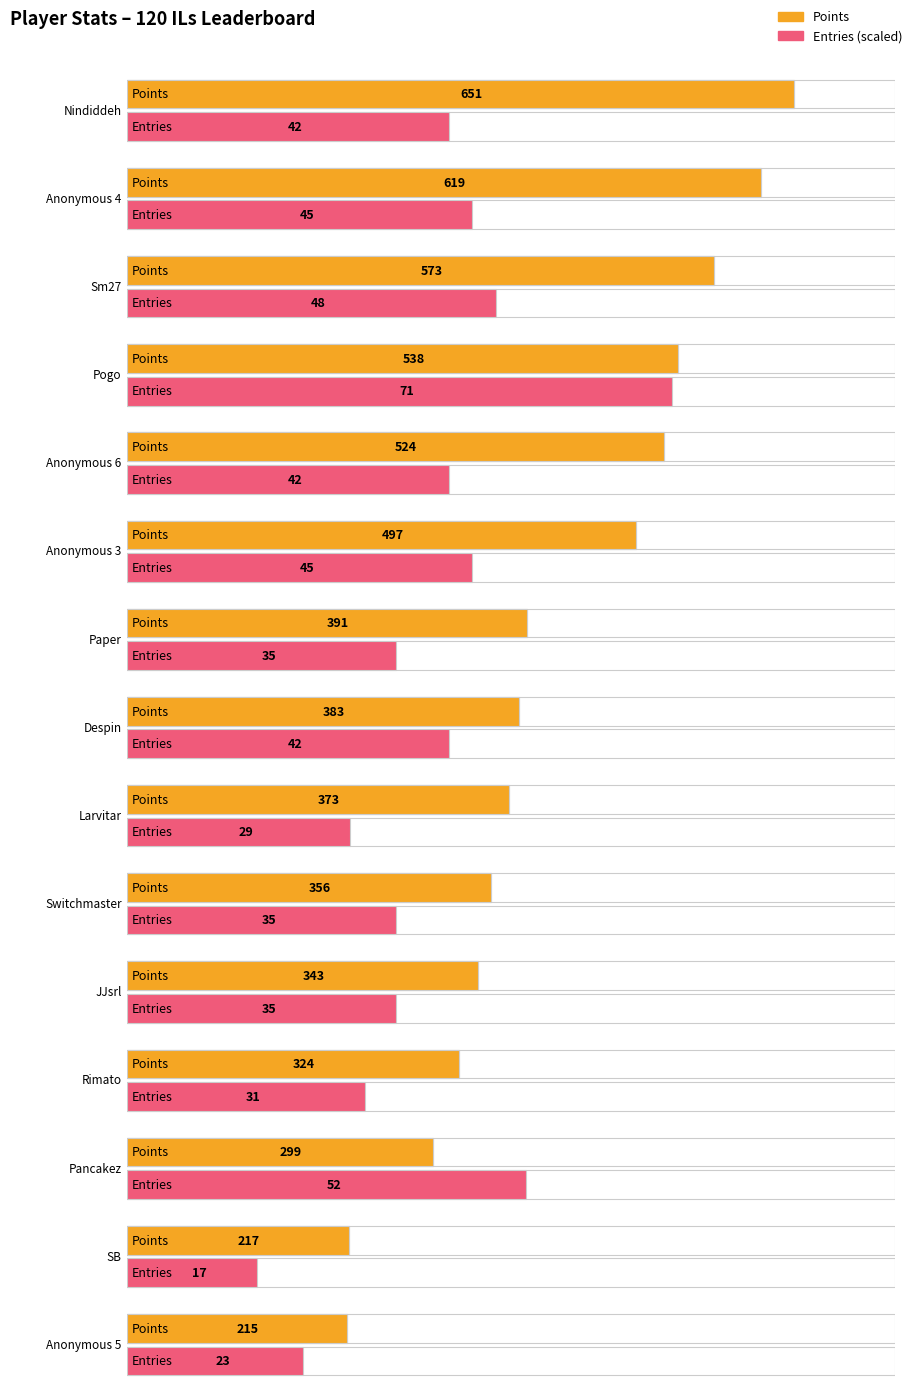

What is the average value of the Entries series?

39